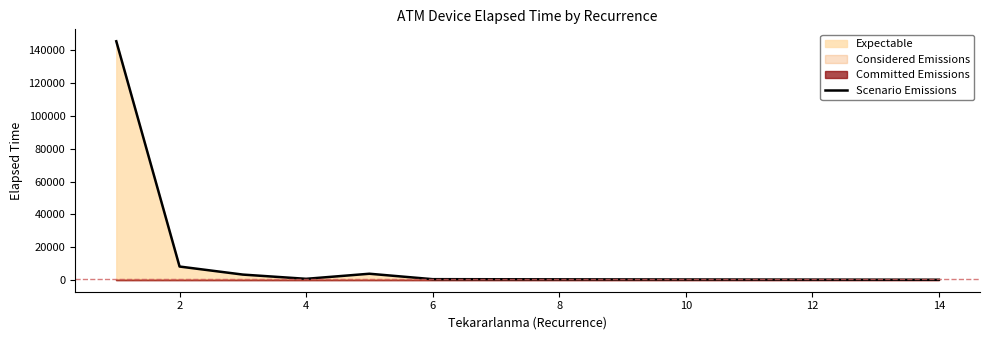

What is the difference between the values at 2 and 0?

137535